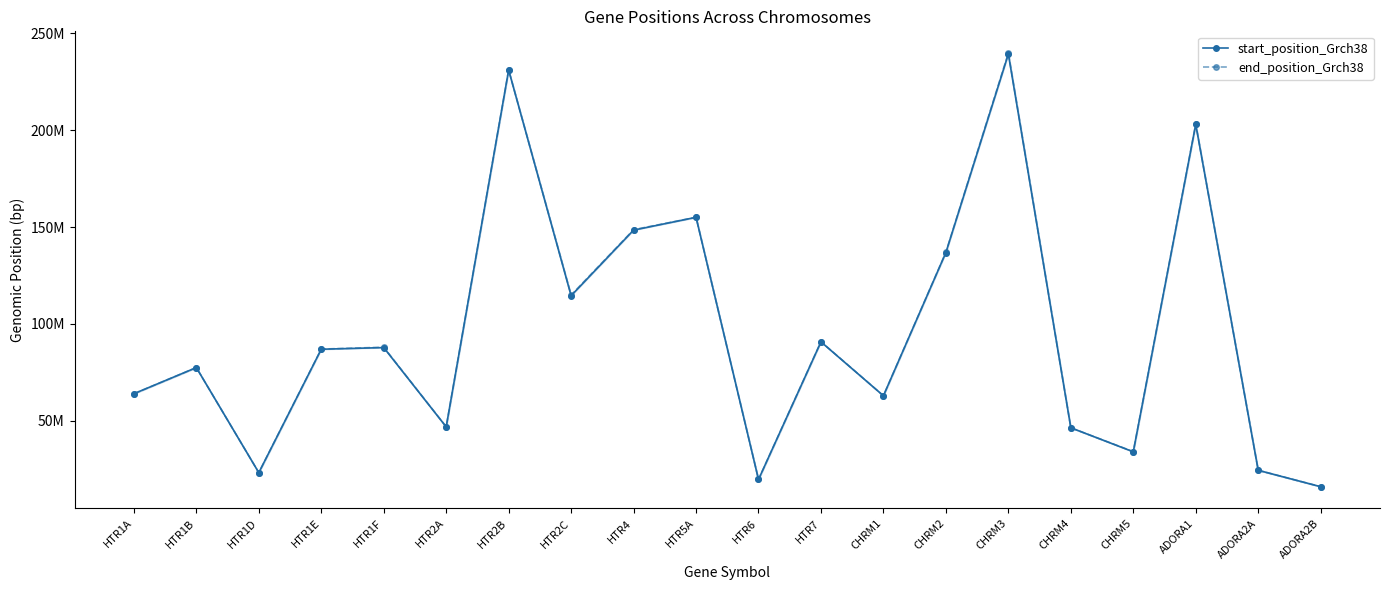

Count the number of data series in this chart.

2